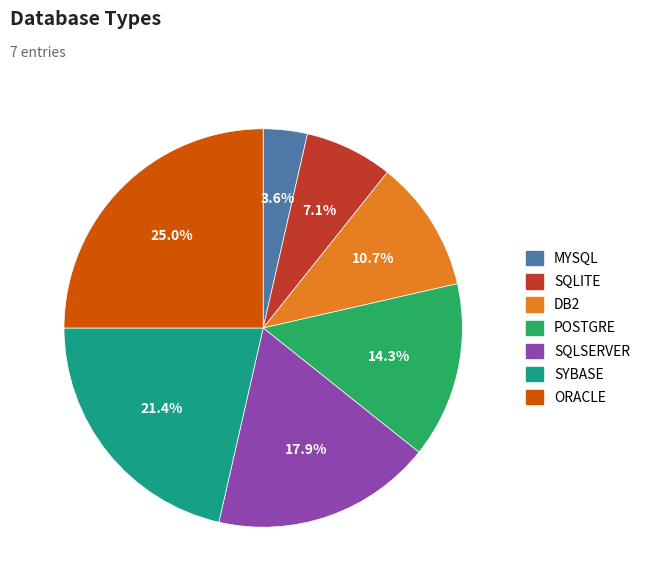

Rank the categories by value from highest to lowest.

ORACLE, SYBASE, SQLSERVER, POSTGRE, DB2, SQLITE, MYSQL